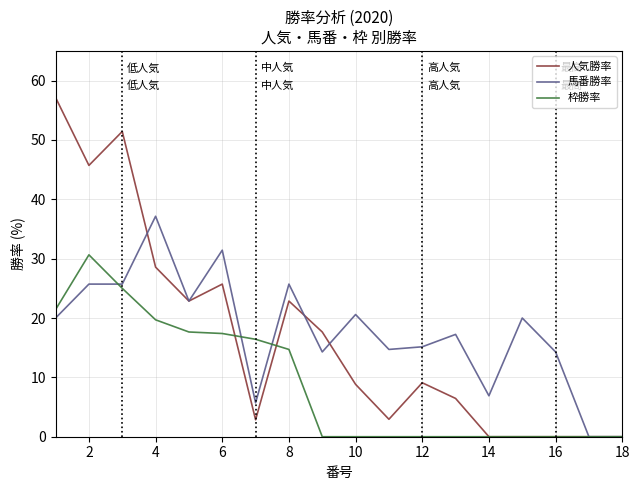

What is the maximum value shown in the chart?

57.1